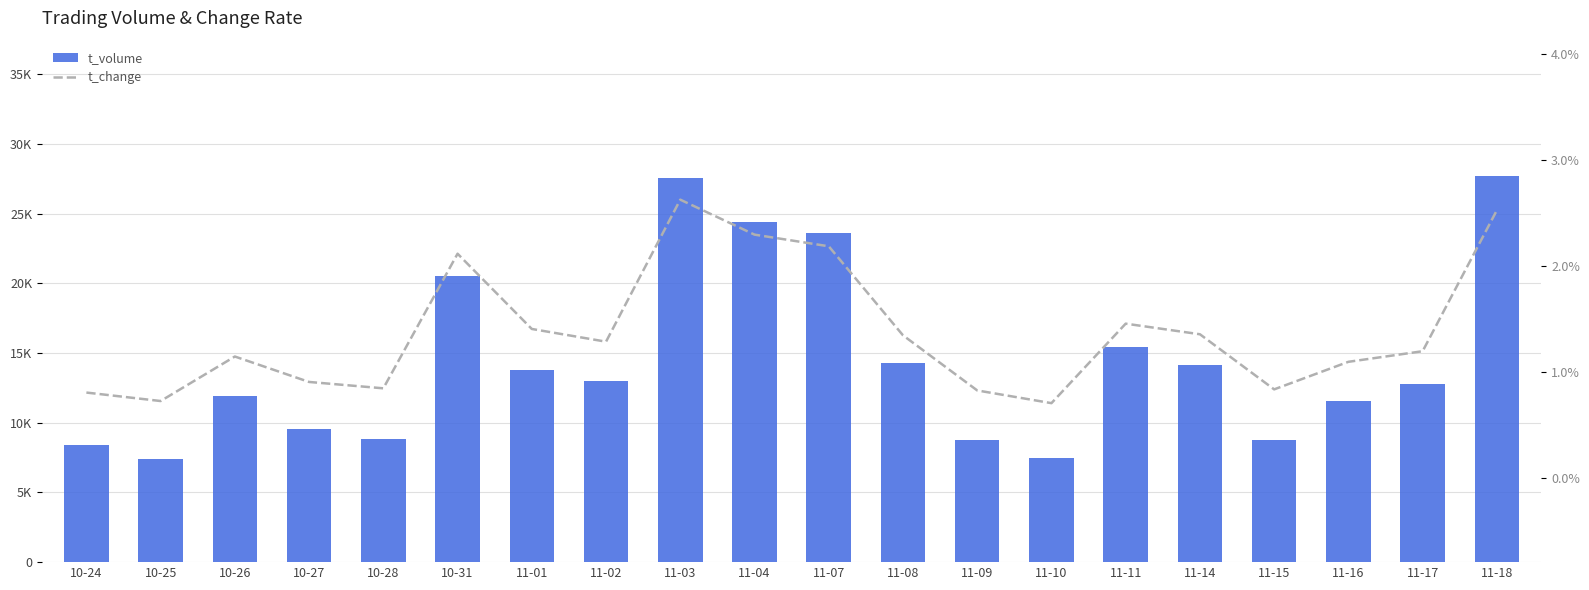

Where does the t_change series first go above 1?

10-26